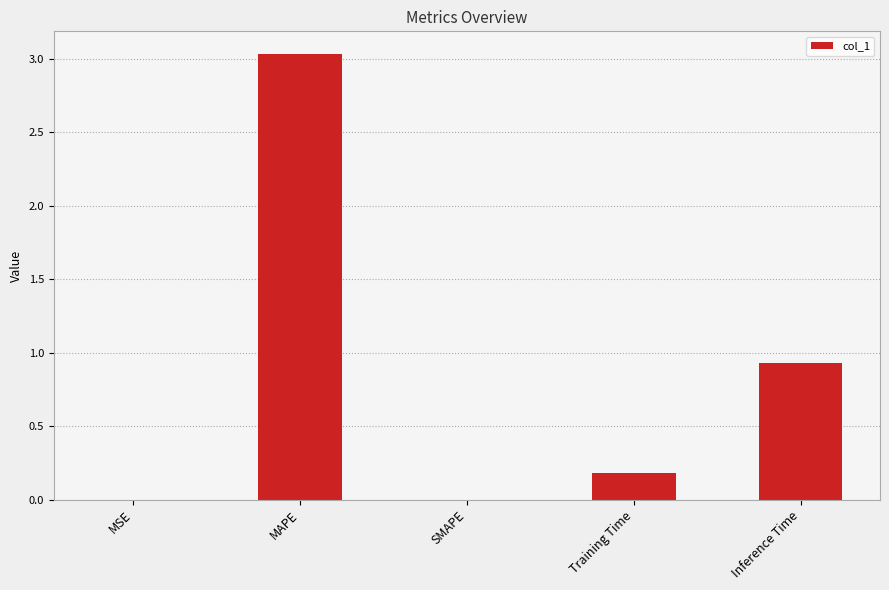

At which label is the value closest to 1?

Inference Time